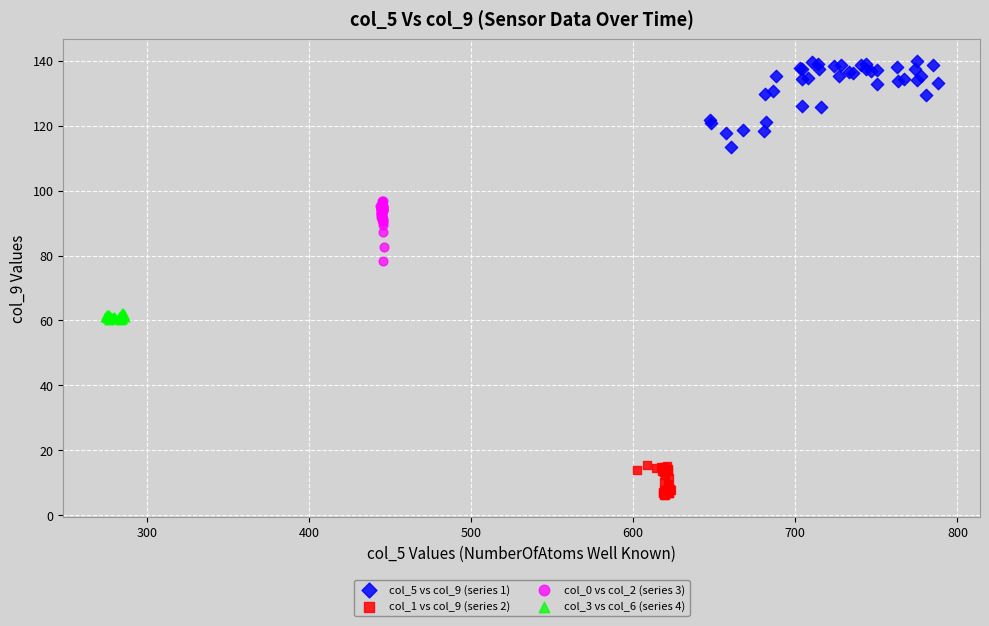

Which series reaches the minimum Y coordinate?

col_1 vs col_9 (series 2)